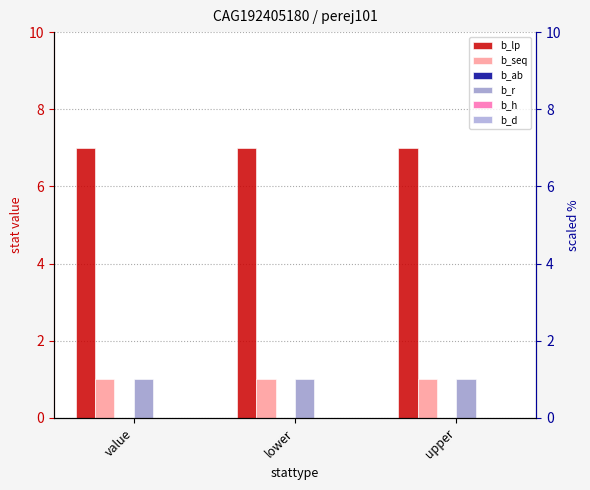

What is the maximum value for b_seq?

1